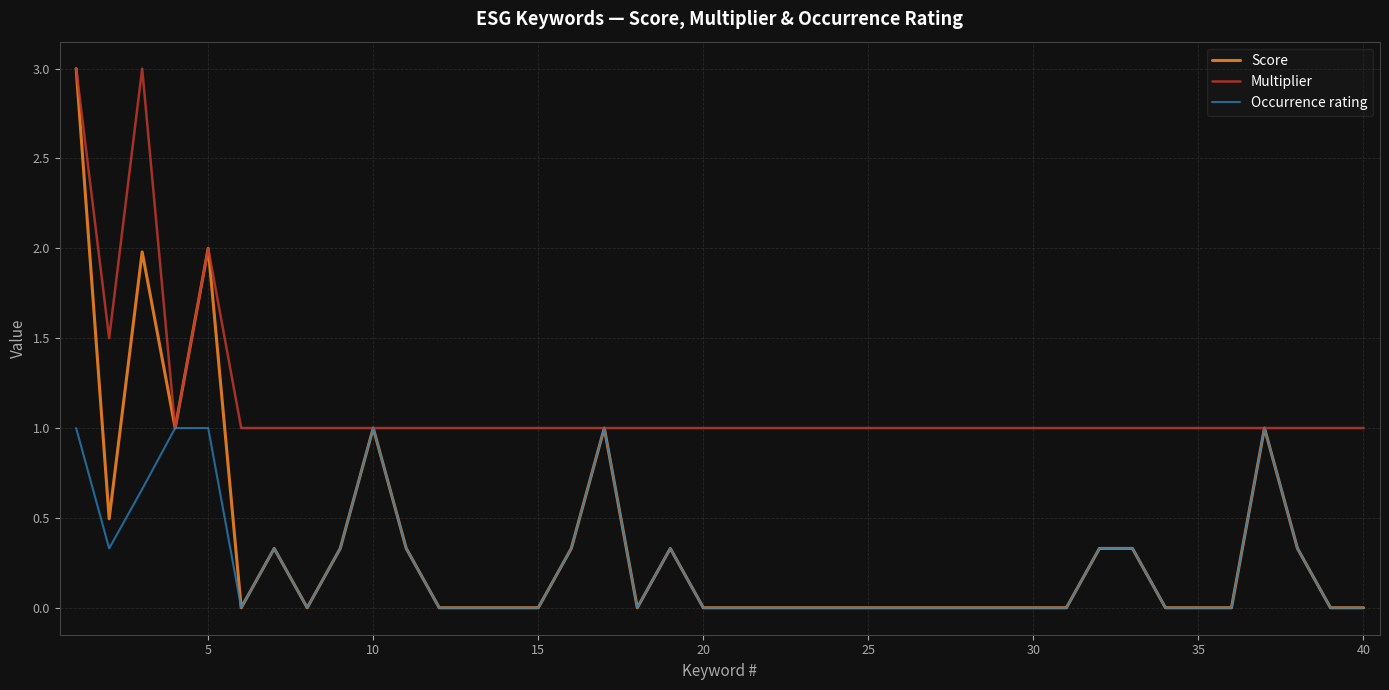

Which series has the largest range (max minus min)?

Score